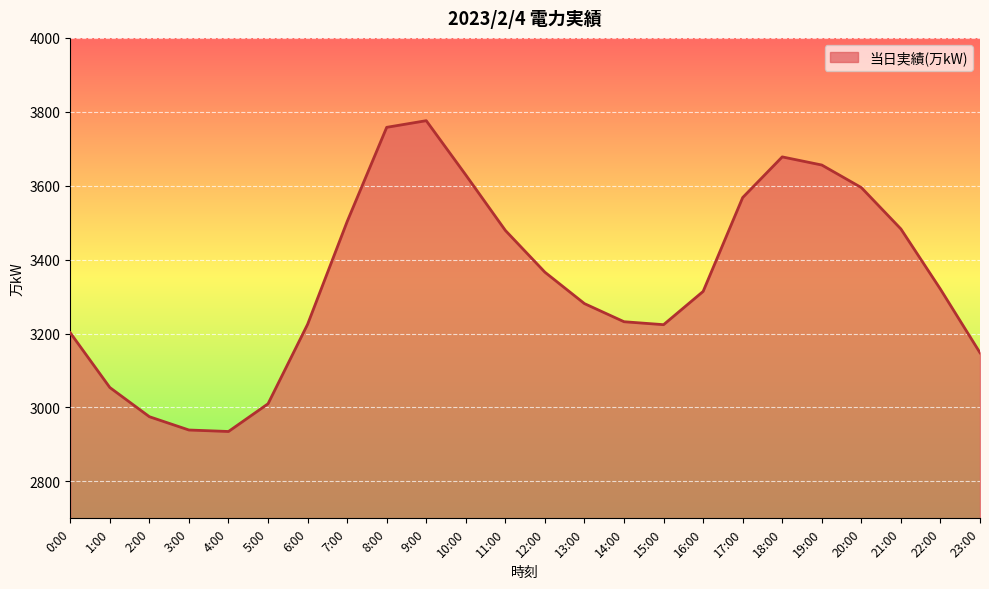

At which label is the value closest to 3355?

12:00